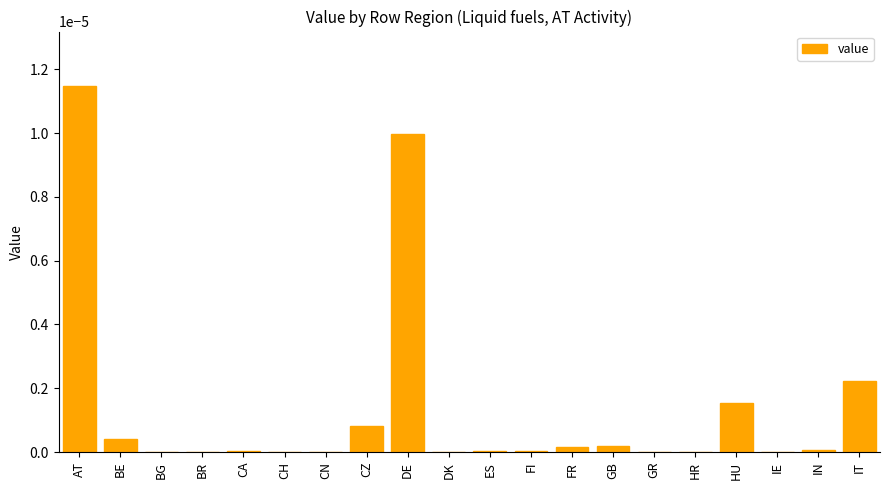

Which has a higher value, GB or IT?

IT